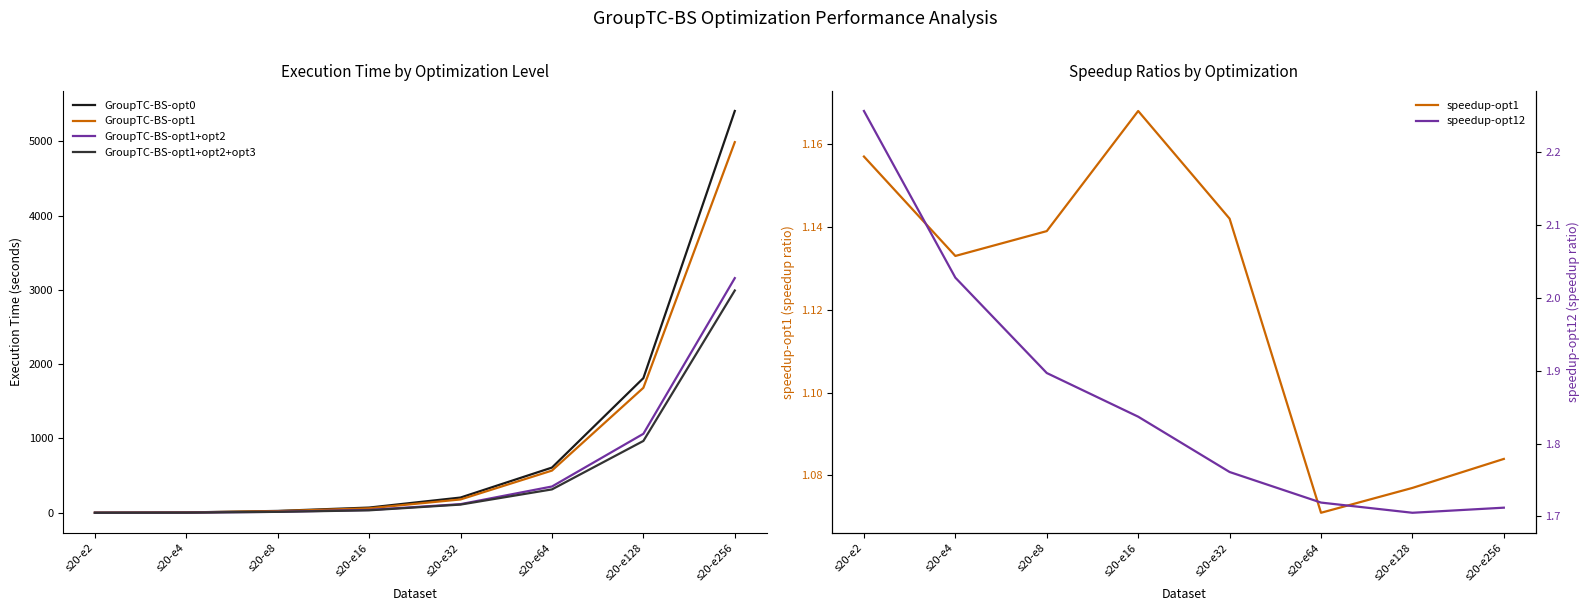

Where is the first local maximum for speedup-opt1?

s20-e16